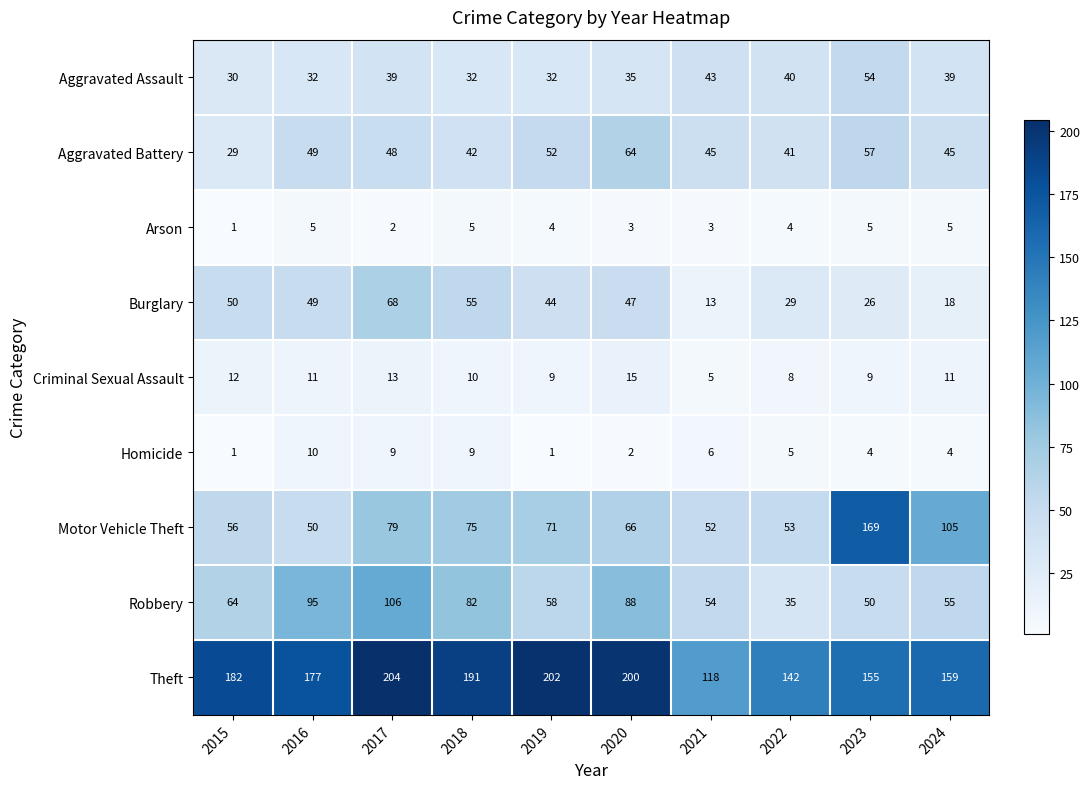

Which series changed the most between 2020 and 2023?

Motor Vehicle Theft